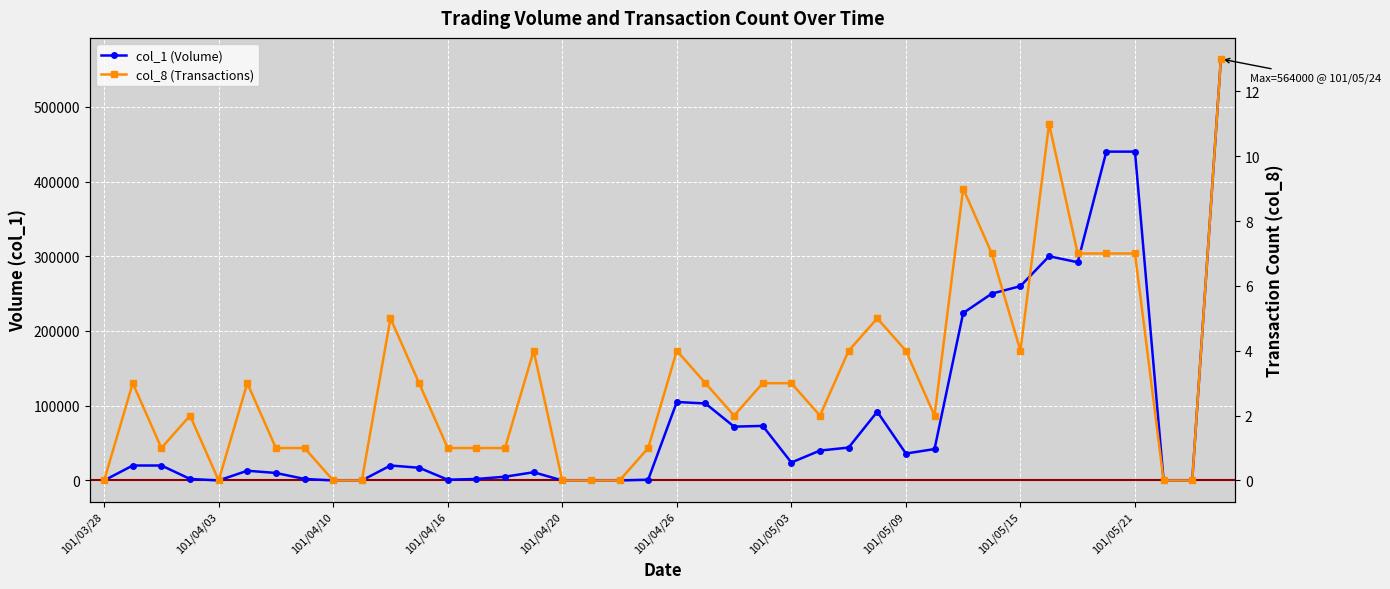

Is the value of col_1 (Volume) at 17 greater than the value of col_8 (Transactions) at 23?

No